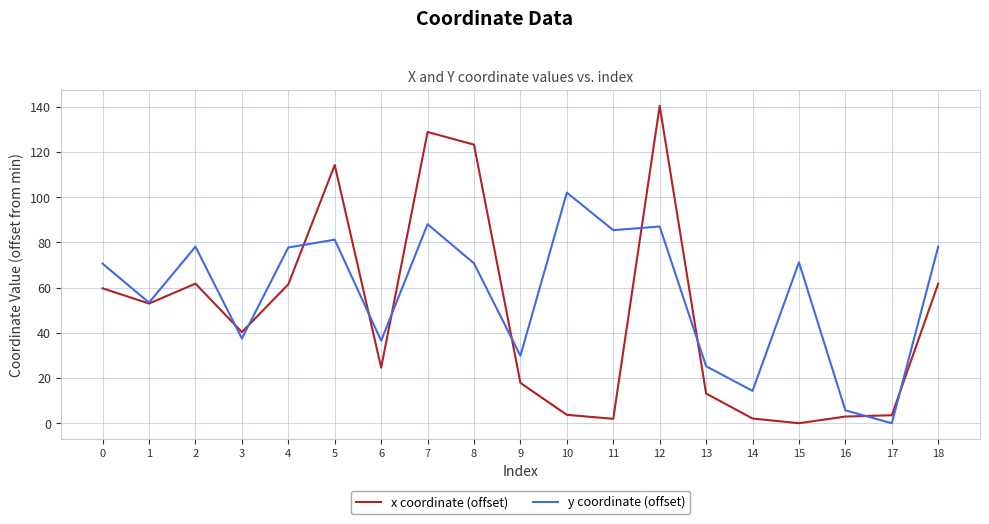

How many categories are shown in the chart?

19